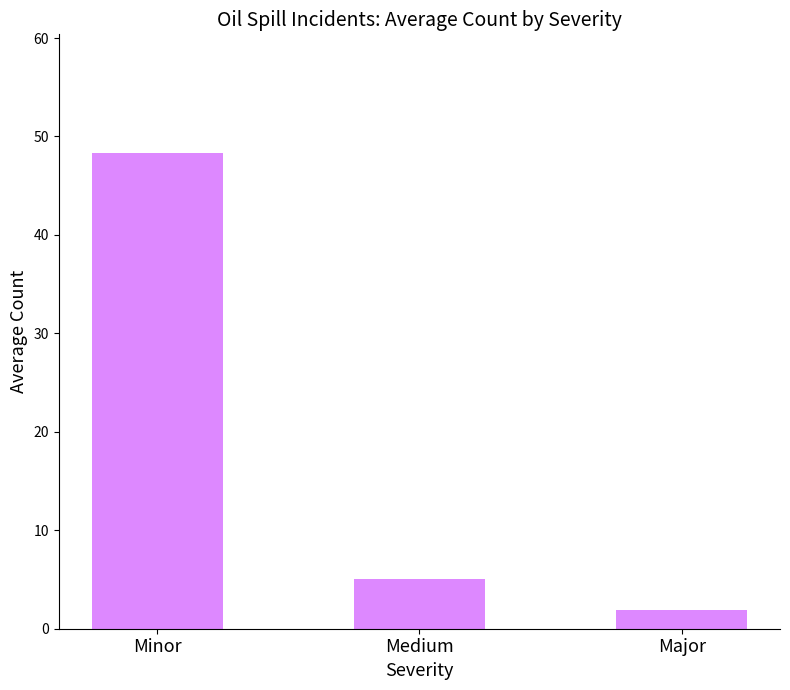

Approximately how many times larger is the value at Minor compared to Medium?

9.7